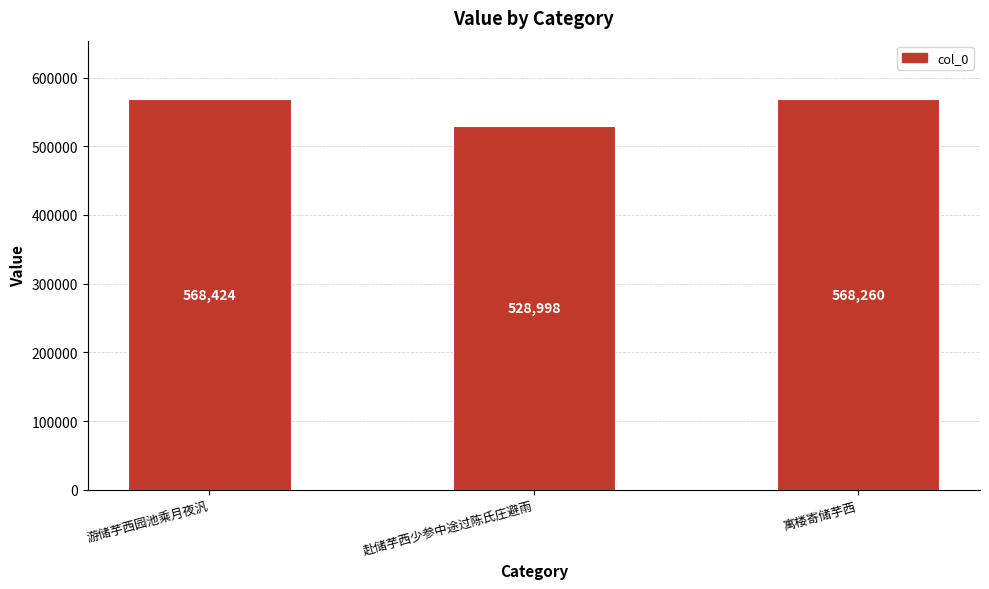

What is the average value?

555227